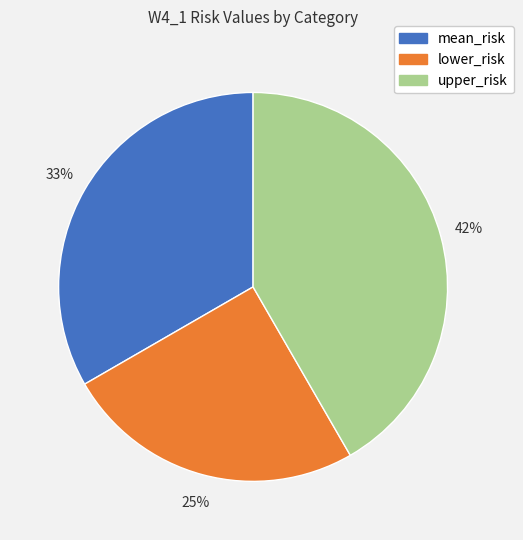

Do upper_risk and mean_risk together represent more than half of the pie?

Yes